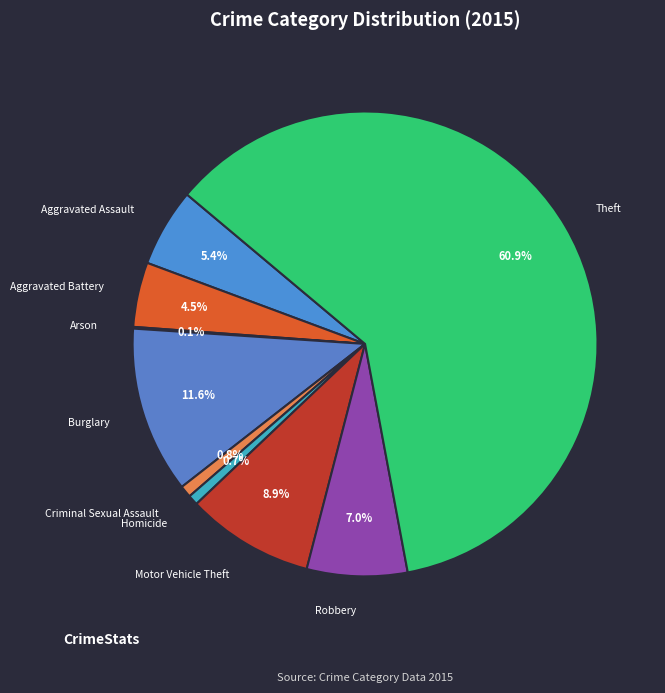

Which category has the biggest portion of the pie?

Theft